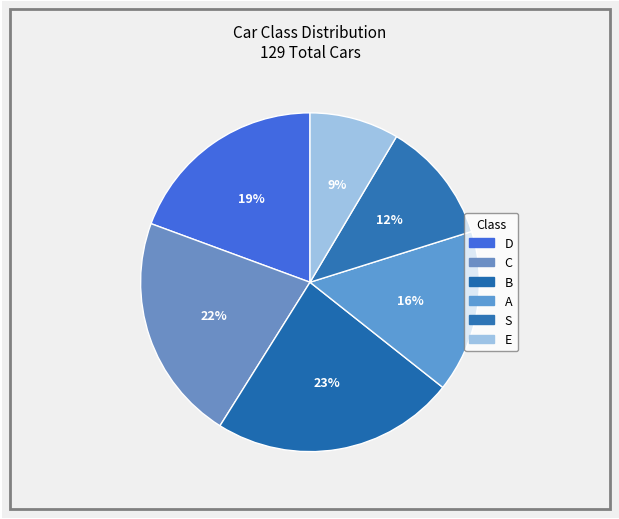

To the nearest percent, what portion does D represent?

19%